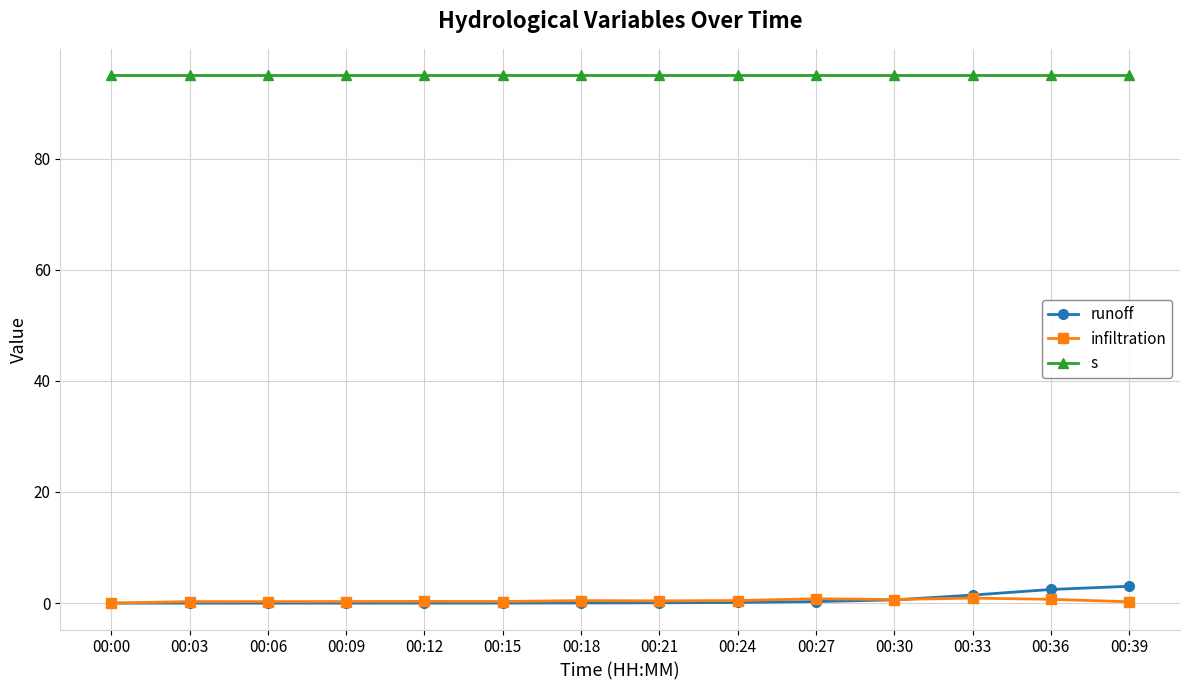

How many data points does each series have?

14